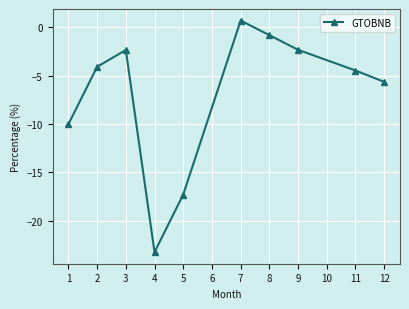

The value at 3 is -2.4. True or false?

True